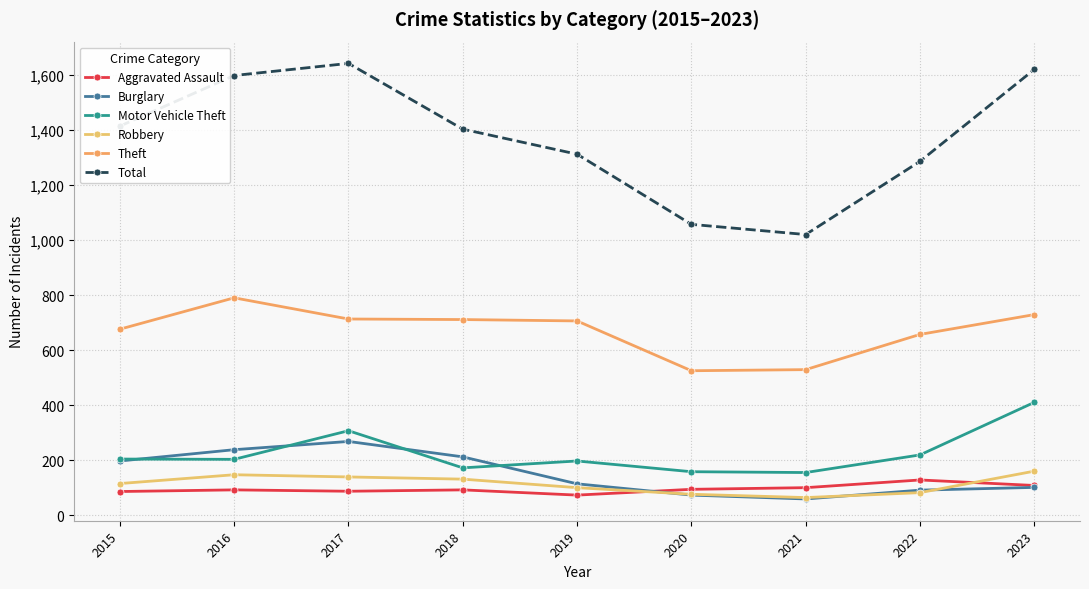

Does the chart display data point markers on the line(s)?

Yes